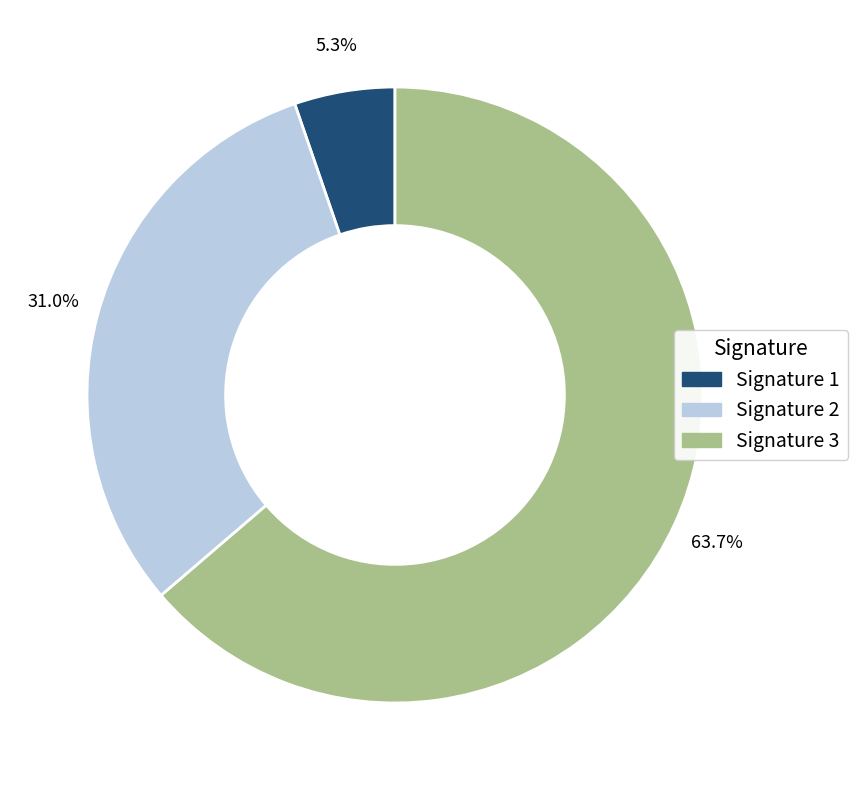

Rank the categories by value from lowest to highest.

Signature 1, Signature 2, Signature 3